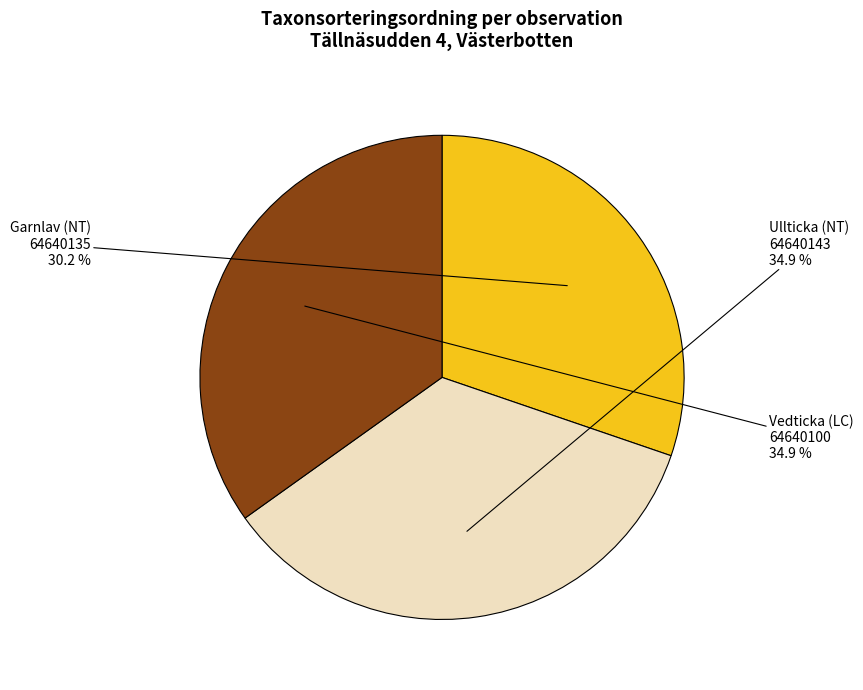

Combined, do Ullticka (NT) 64640143 and Garnlav (NT) 64640135 account for over 50%?

Yes